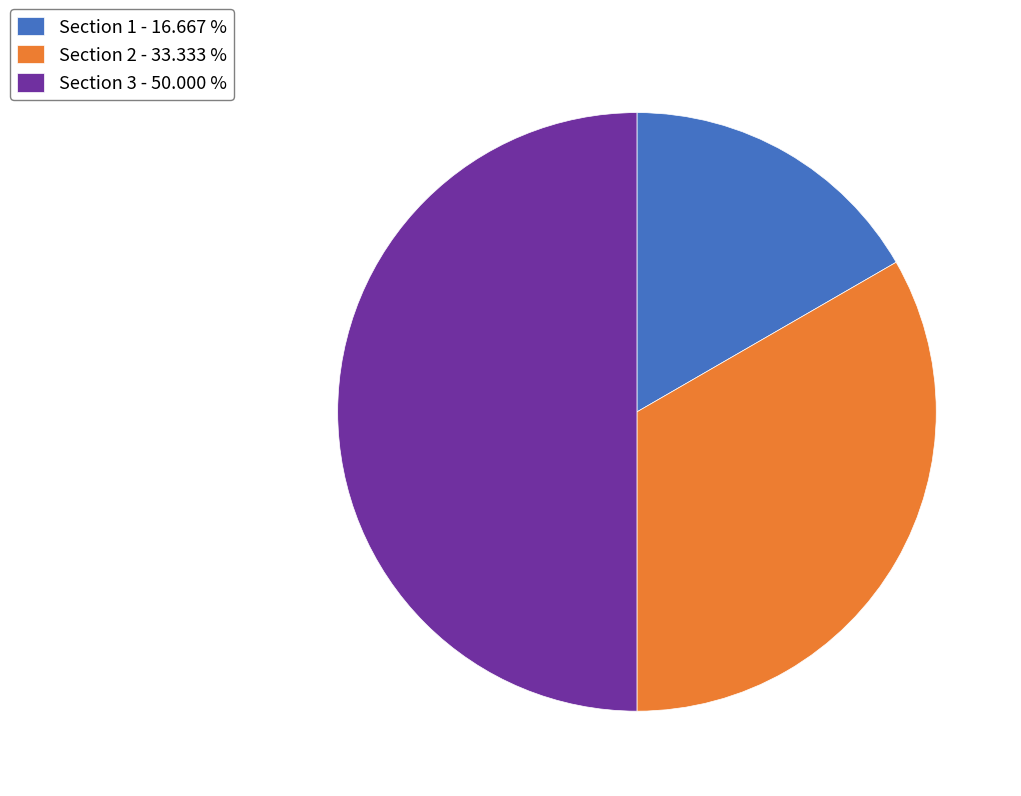

Combined, do Section 3 - 50.000 % and Section 2 - 33.333 % account for over 50%?

Yes